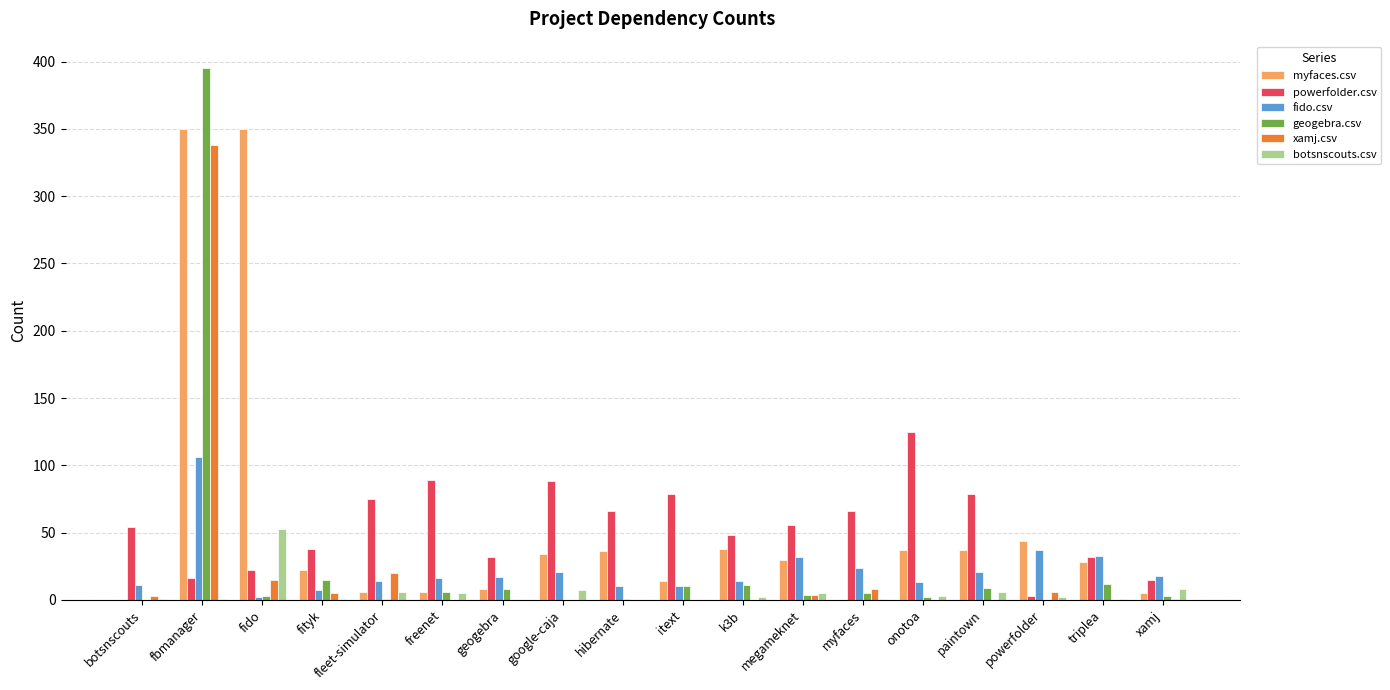

Which category has the highest value in the fido.csv series?

fbmanager